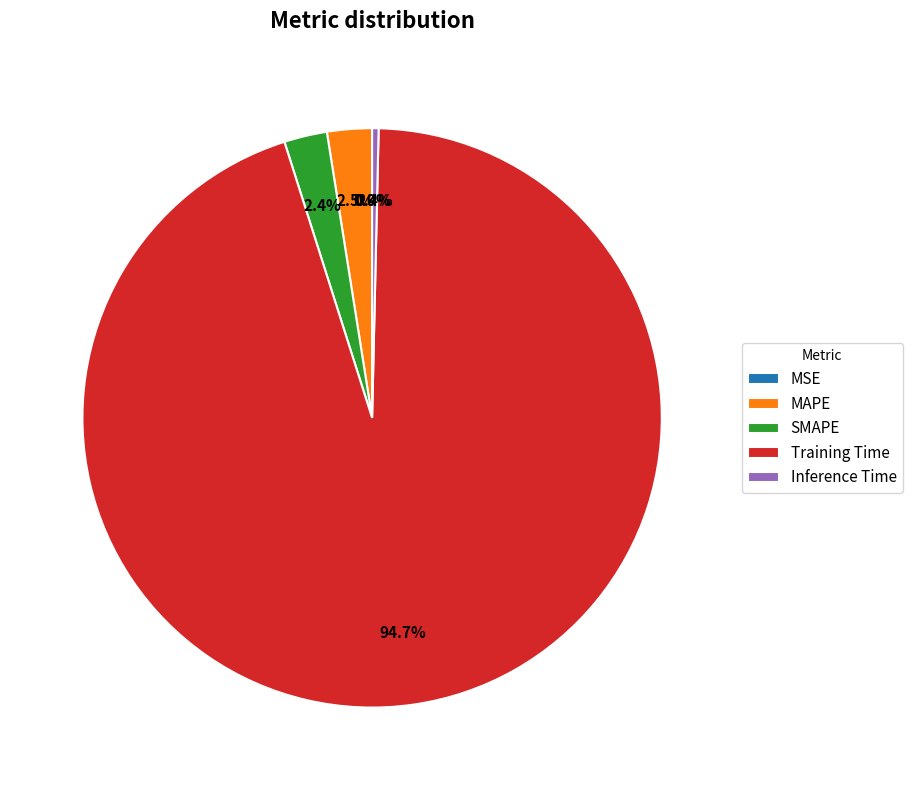

To the nearest percent, what is the difference between the largest and smallest slice percentages?

95%